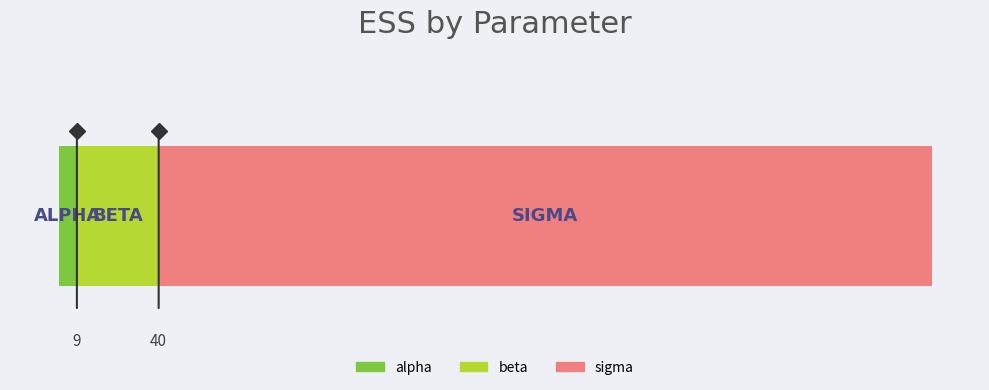

Does the chart have visible grid lines?

No